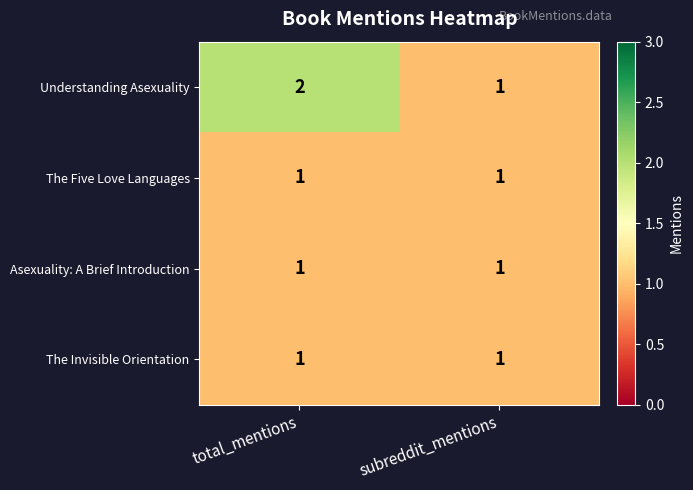

What is the spread (max minus min) of values at total_mentions?

1